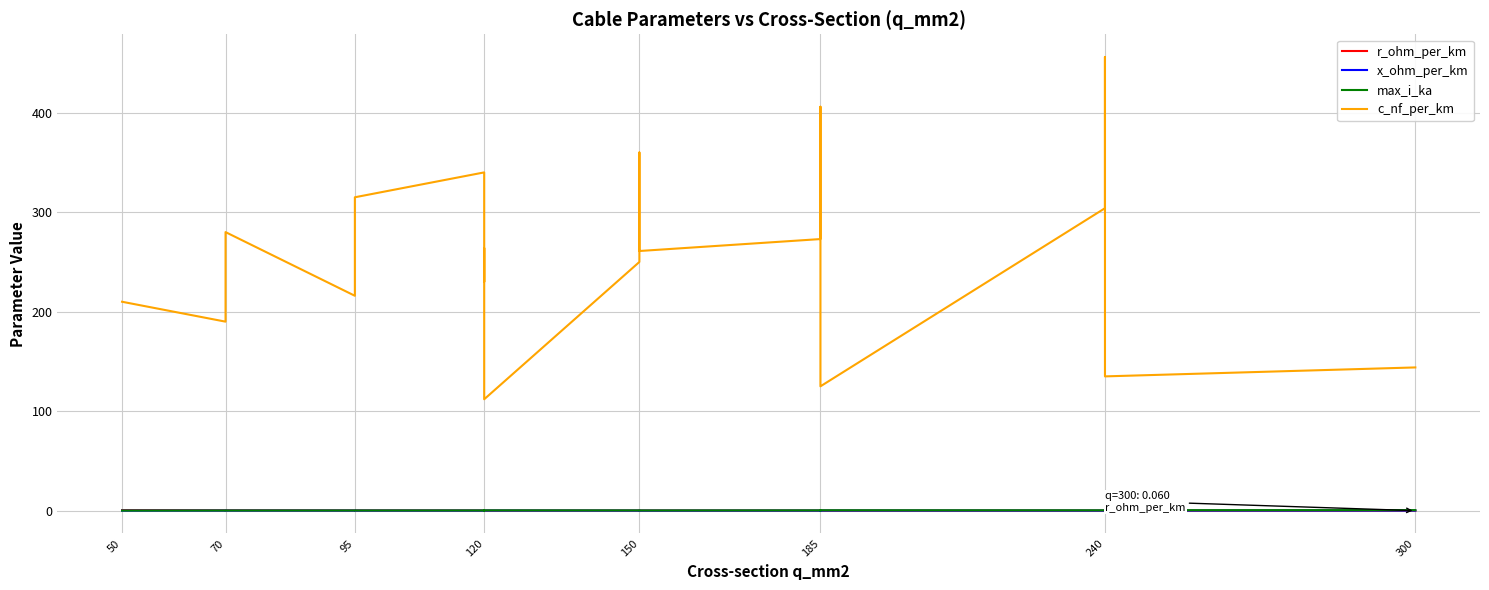

Between 185 and 240, which series saw the biggest shift?

c_nf_per_km